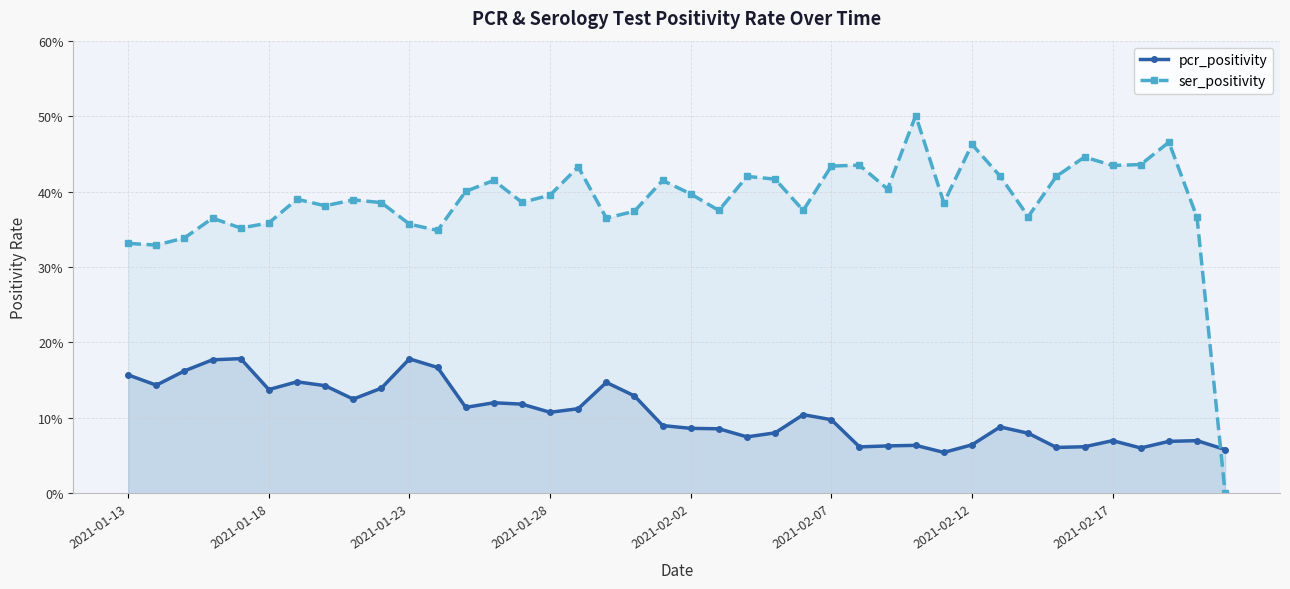

Reading left to right, extract all data points from this chart.

pcr_positivity: 0.2	0.1	0.2	0.2	0.2	0.1	0.1	0.1	0.1	0.1	0.2	0.2	0.1	0.1	0.1	0.1	0.1	0.1	0.1	0.1	0.1	0.1	0.1	0.1	0.1	0.1	0.1	0.1	0.1	0.1	0.1	0.1	0.1	0.1	0.1	0.1	0.1	0.1	0.1	0.1
ser_positivity: 0.3	0.3	0.3	0.4	0.4	0.4	0.4	0.4	0.4	0.4	0.4	0.3	0.4	0.4	0.4	0.4	0.4	0.4	0.4	0.4	0.4	0.4	0.4	0.4	0.4	0.4	0.4	0.4	0.5	0.4	0.5	0.4	0.4	0.4	0.4	0.4	0.4	0.5	0.4	0.0